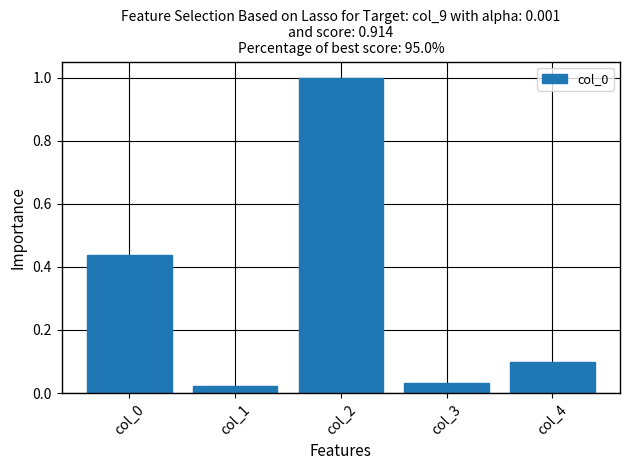

What is the value of the 5th bar from the left?

0.1